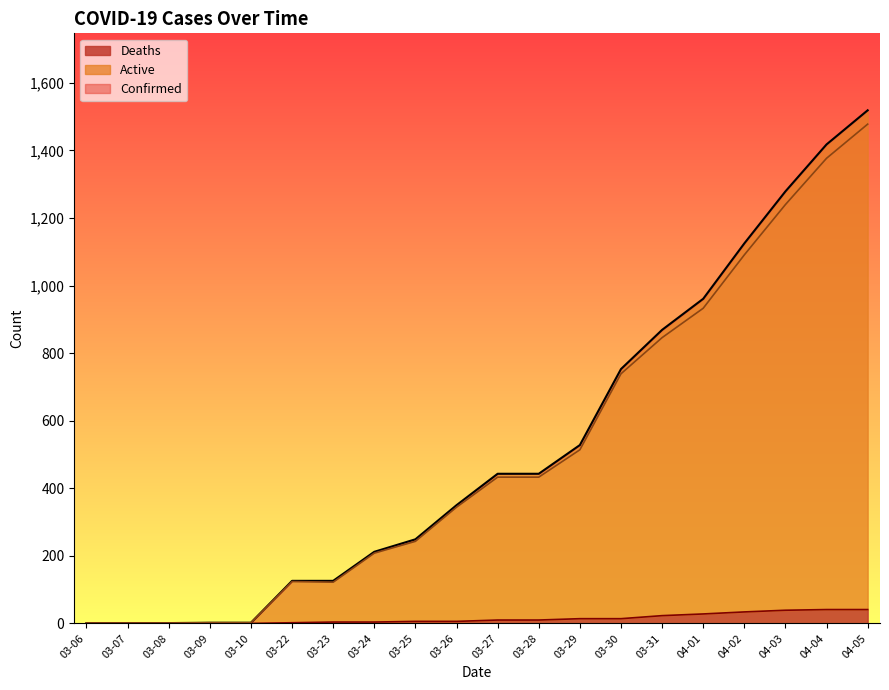

Where is the first local minimum for Active?

03-23